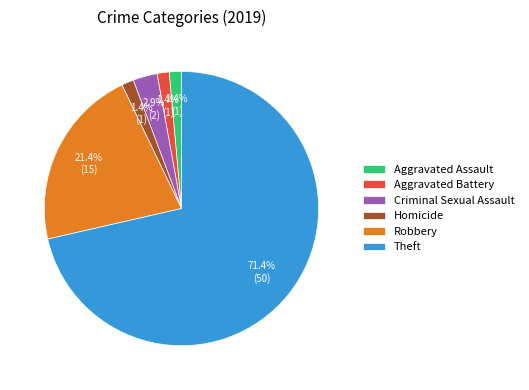

How many slices are in this pie chart?

6